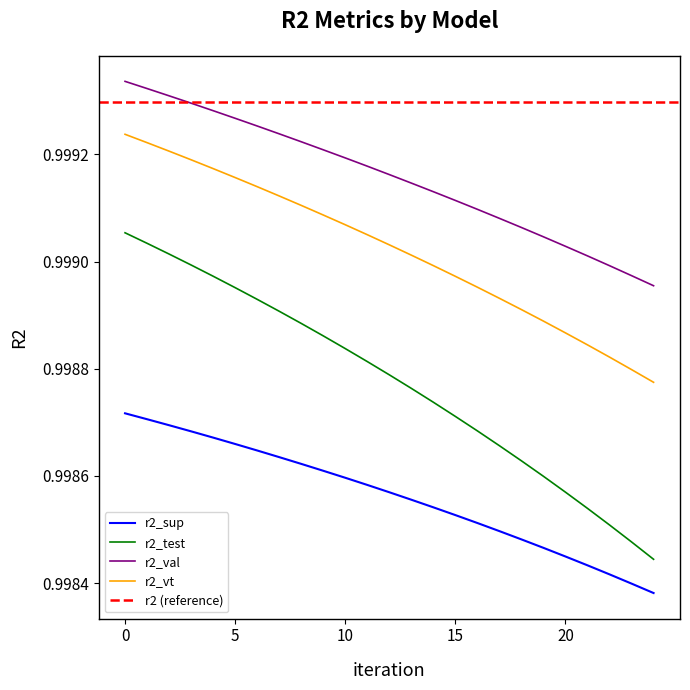

True or false: r2_test and r2_vt intersect in this chart.

False